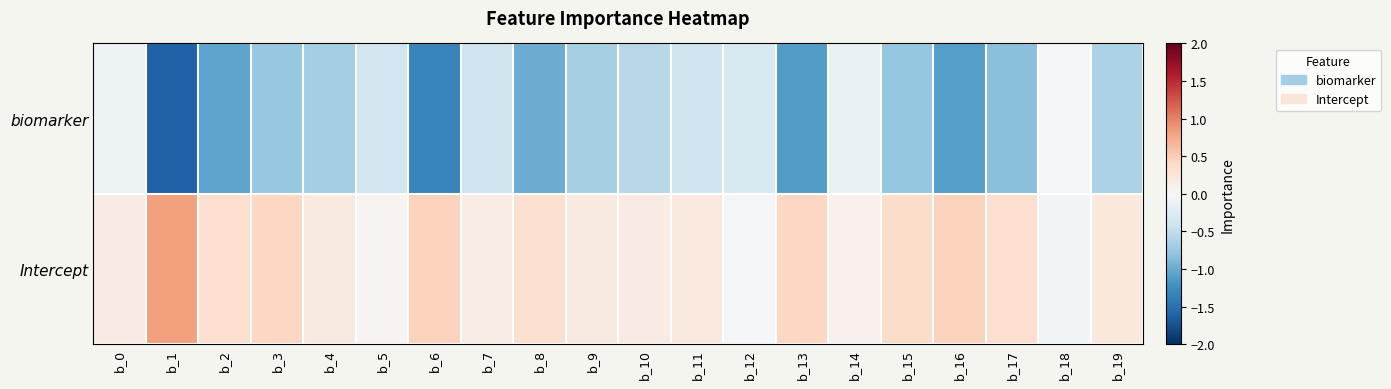

Reading left to right, transcribe all the data shown in this chart.

biomarker: b_0=-0.1	b_1=-1.6	b_2=-1.1	b_3=-0.8	b_4=-0.7	b_5=-0.4	b_6=-1.3	b_7=-0.4	b_8=-1.0	b_9=-0.7	b_10=-0.6	b_11=-0.4	b_12=-0.3	b_13=-1.1	b_14=-0.1	b_15=-0.8	b_16=-1.1	b_17=-0.8	b_18=-0.0	b_19=-0.6
Intercept: b_0=0.2	b_1=0.8	b_2=0.3	b_3=0.4	b_4=0.2	b_5=0.1	b_6=0.5	b_7=0.1	b_8=0.3	b_9=0.2	b_10=0.2	b_11=0.2	b_12=-0.0	b_13=0.4	b_14=0.1	b_15=0.4	b_16=0.5	b_17=0.3	b_18=-0.1	b_19=0.2